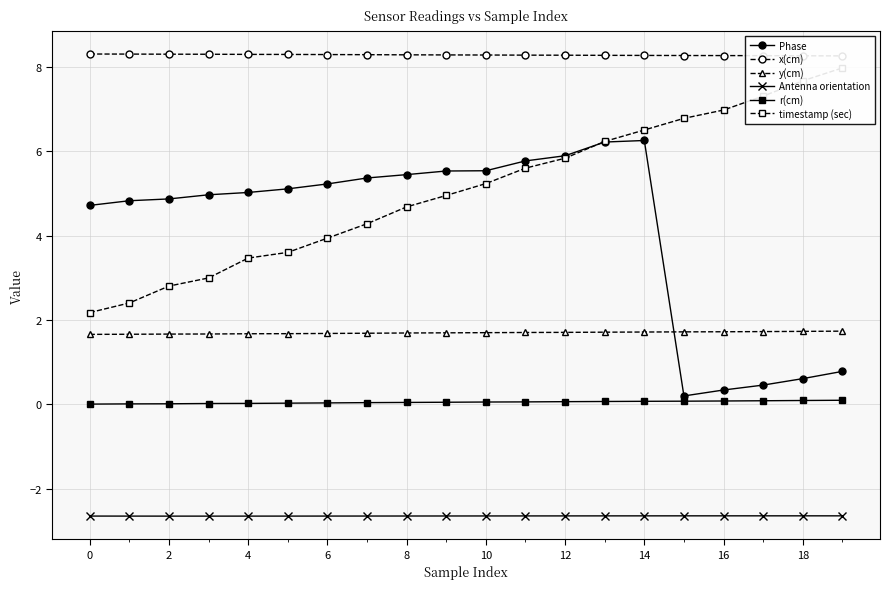

True or false: Phase and y(cm) intersect in this chart.

True